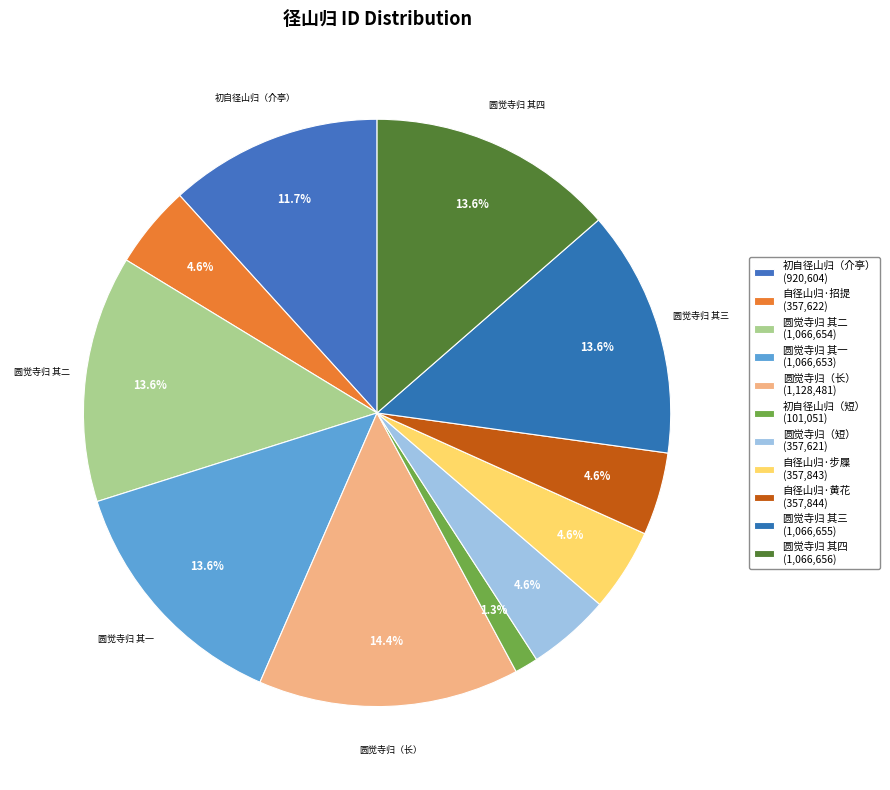

Count the number of slices in the pie.

11